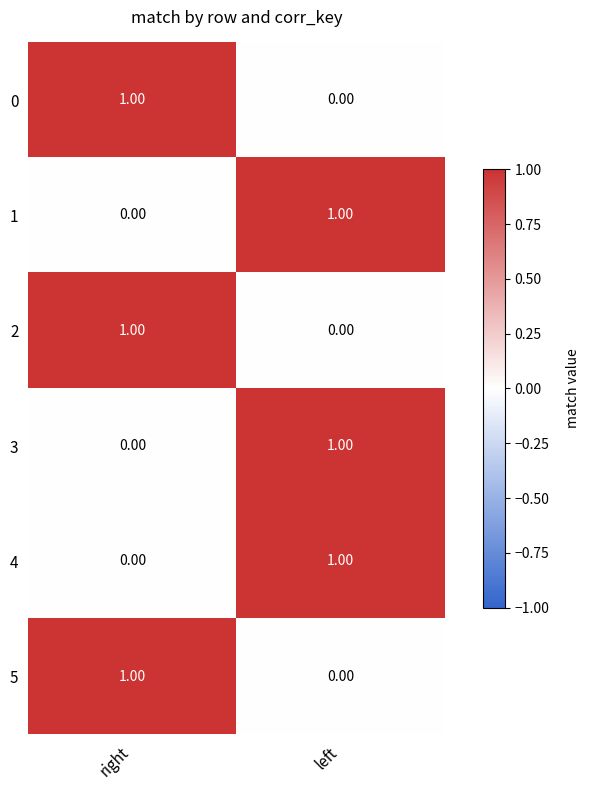

Which category has the highest value in the 4 series?

left